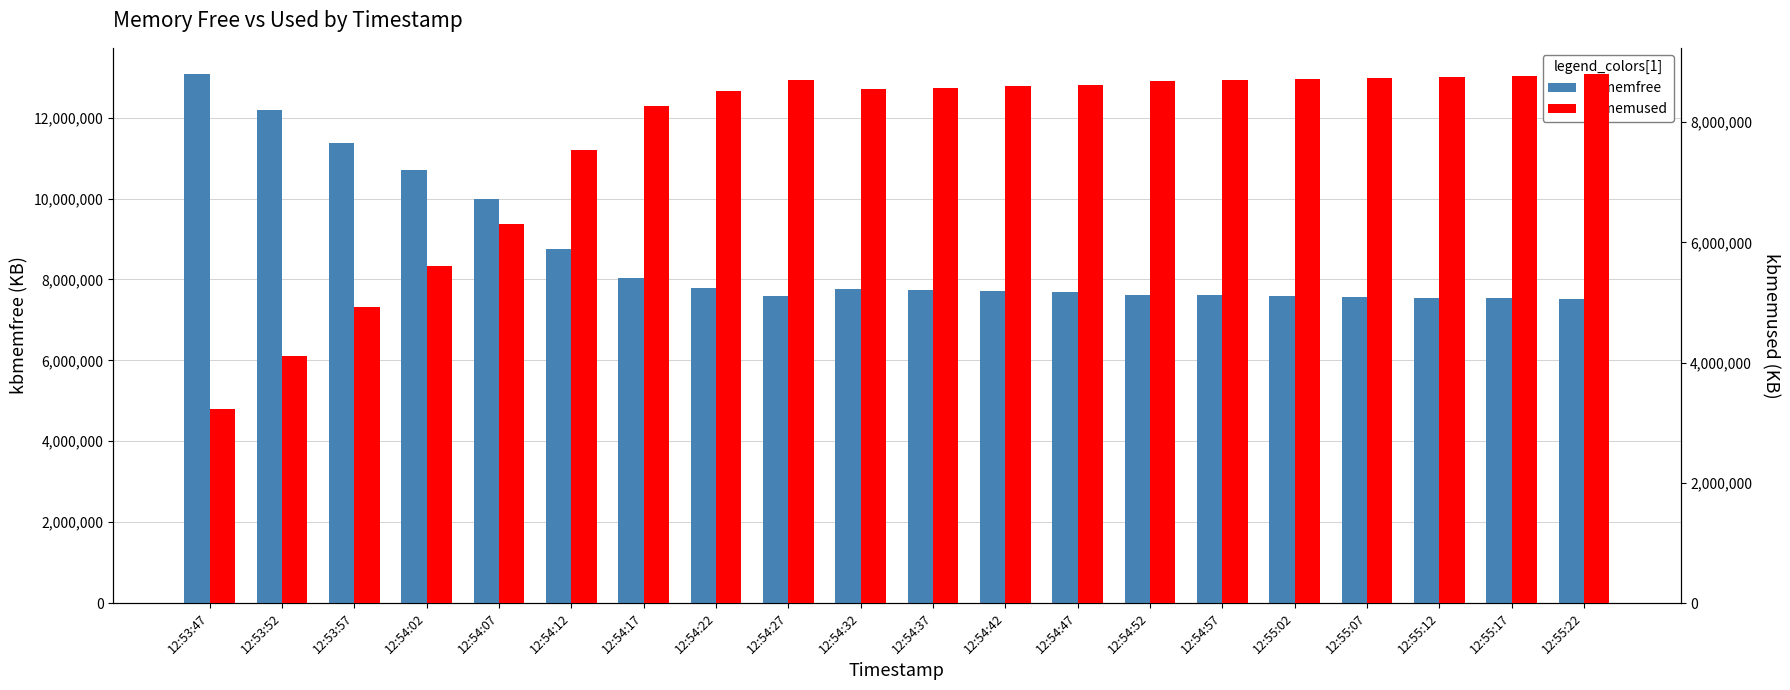

Is it true that kbmemused equals 6066365 at 12:55:02?

False